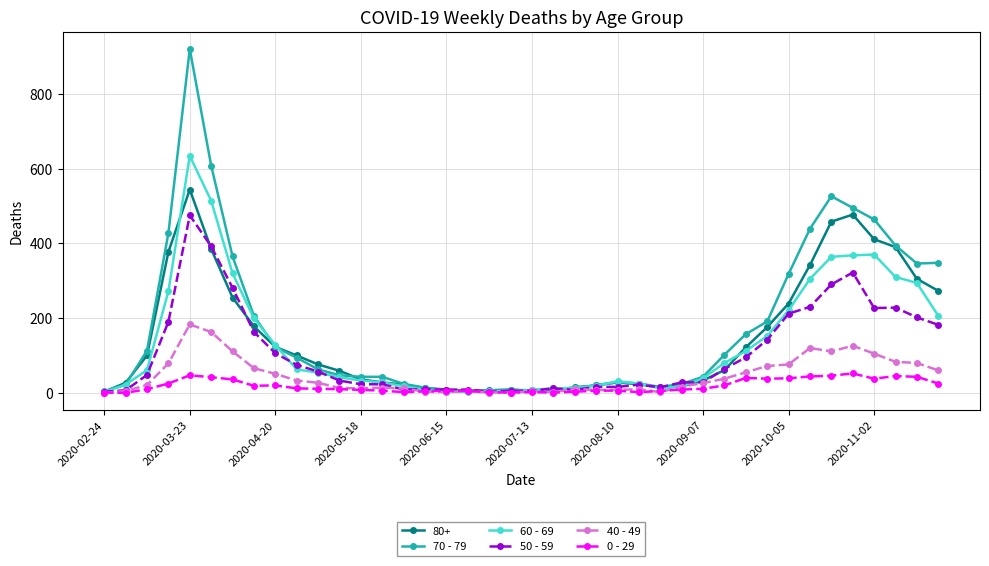

True or false: 80+ has more than 1 interior local peaks.

True